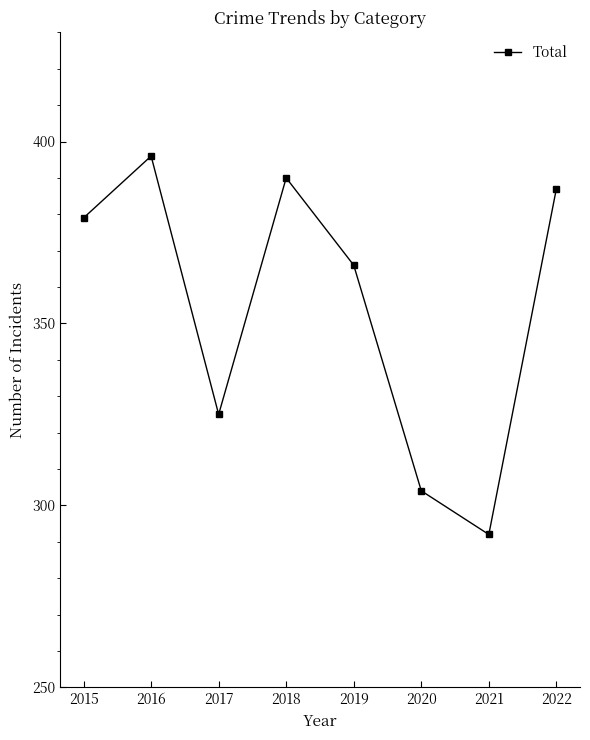

What is the greatest value displayed?

396